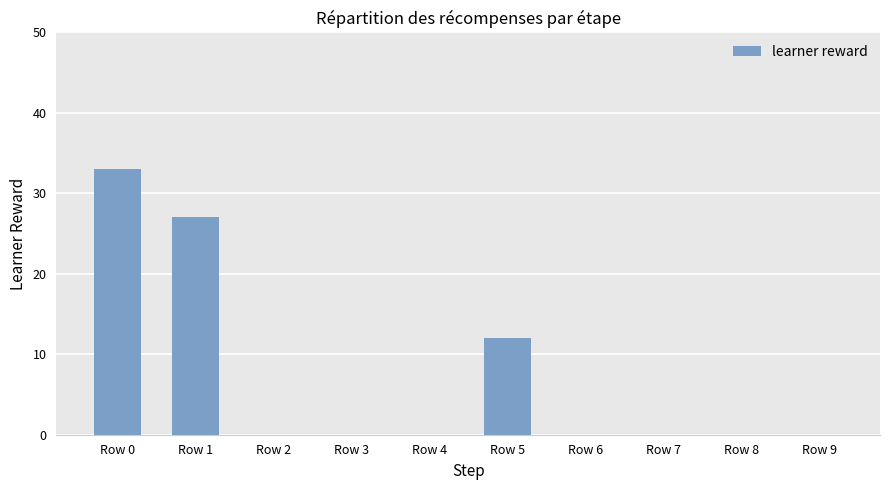

Are the bars horizontal?

No